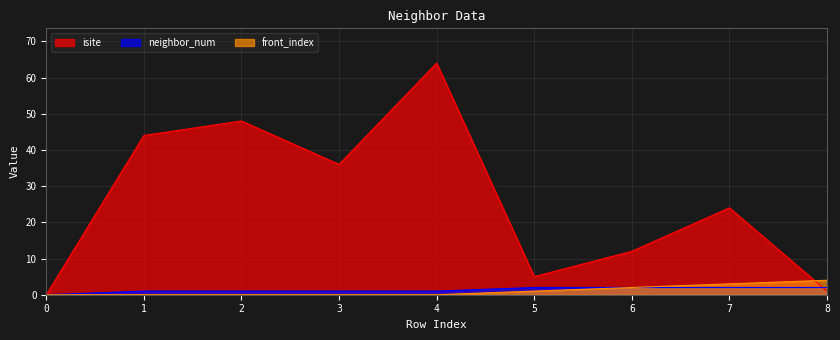

Reading left to right, list all the values displayed in this chart.

isite: 0=0	1=44	2=48	3=36	4=64	5=5	6=12	7=24	8=1
neighbor_num: 0=0	1=1	2=1	3=1	4=1	5=2	6=2	7=2	8=2
front_index: 0=0	1=0	2=0	3=0	4=0	5=1	6=2	7=3	8=4